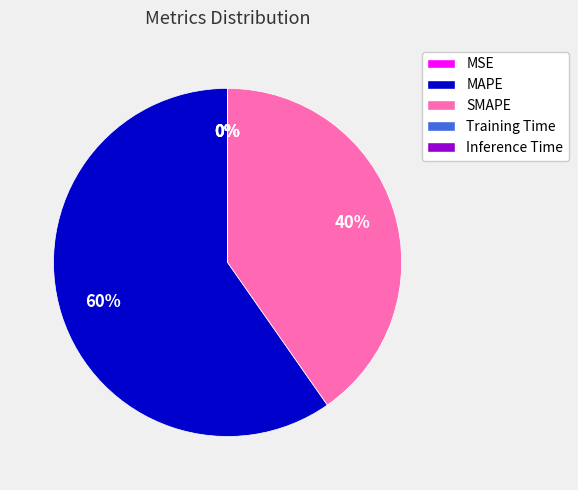

Is MAPE the majority of the pie?

Yes